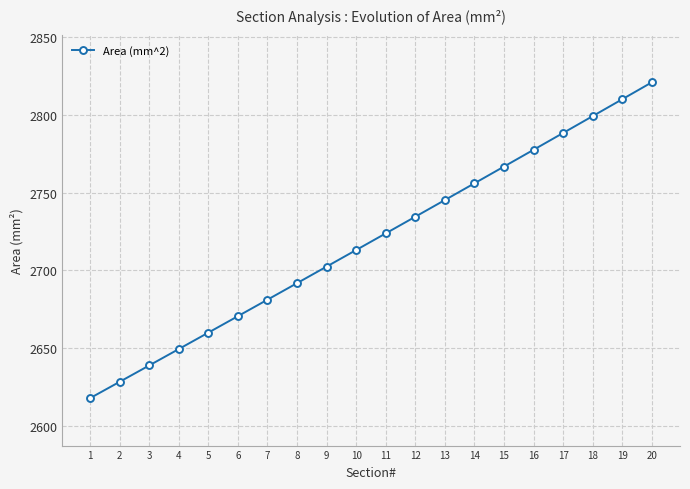

Which category has the highest value across all series?

20